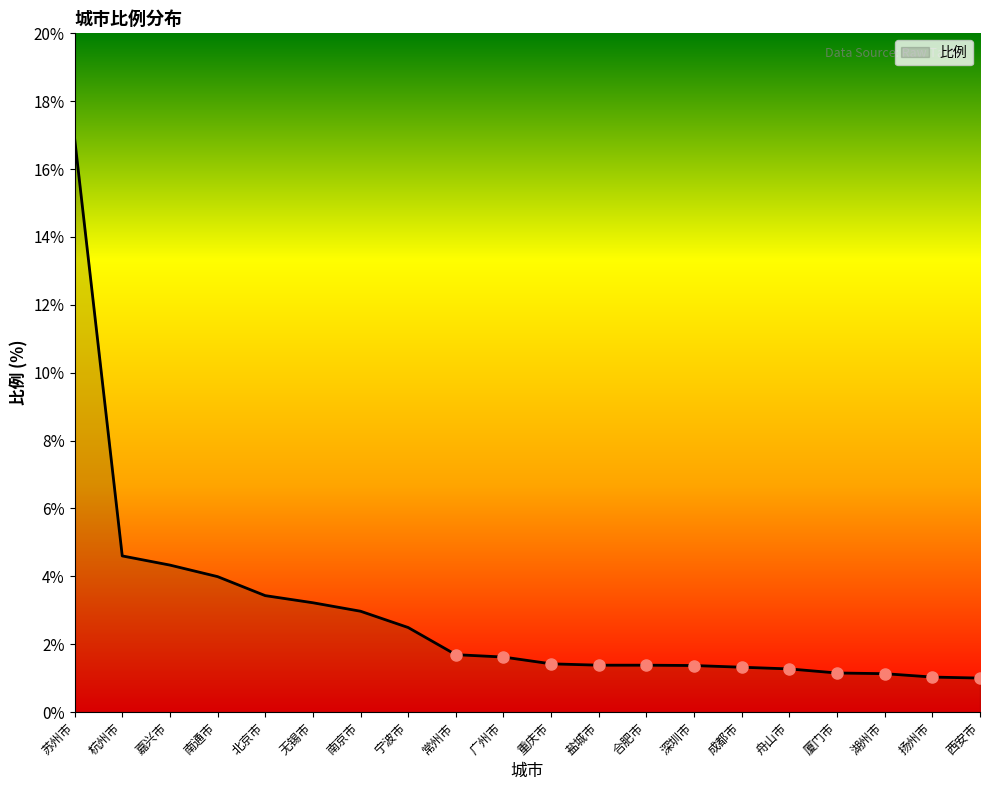

At which label is the value closest to 8?

杭州市